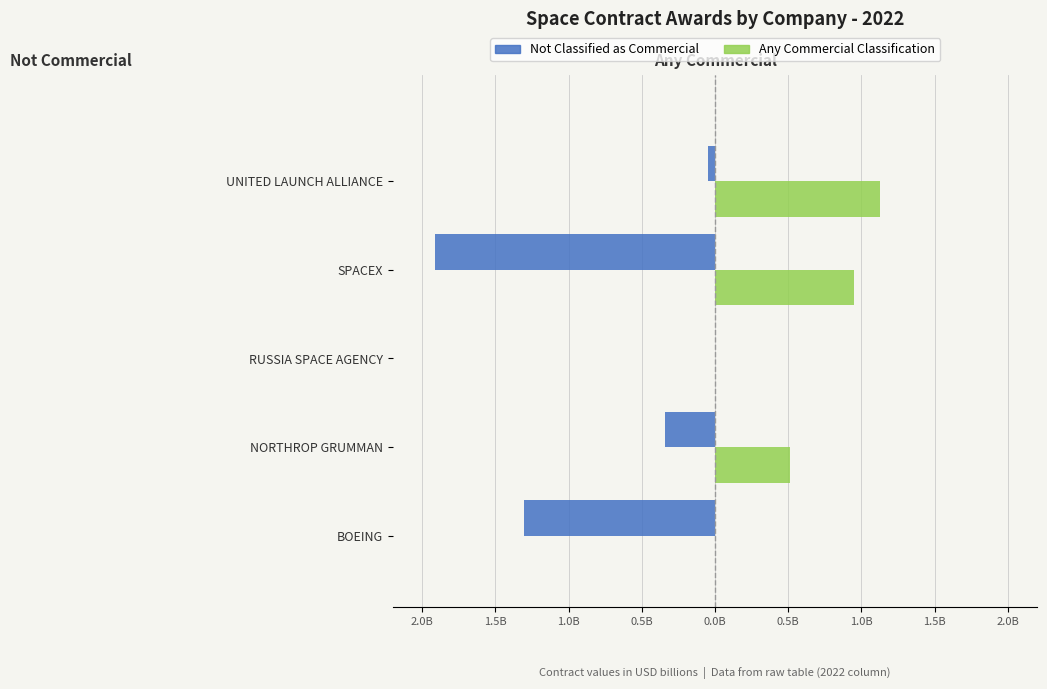

What are all the series names shown in the legend?

Not Classified as Commercial, Any Commercial Classification